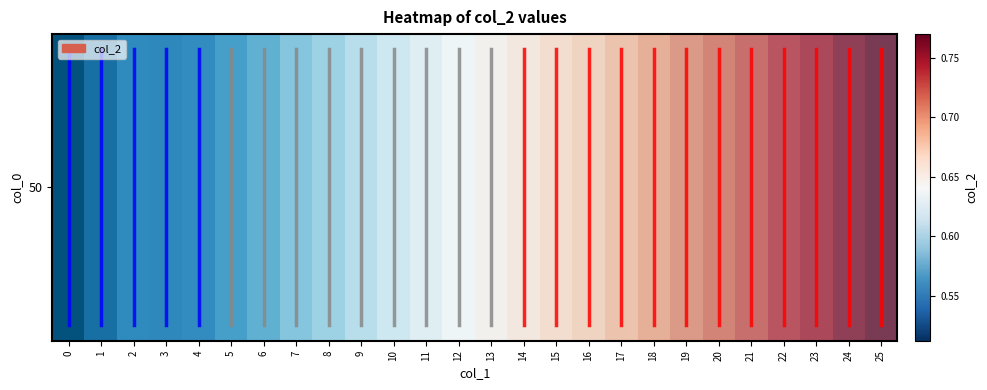

Rank the categories by value from lowest to highest.

0, 1, 3, 2, 4, 5, 6, 7, 8, 9, 10, 11, 12, 13, 14, 15, 16, 17, 18, 19, 20, 21, 22, 23, 24, 25